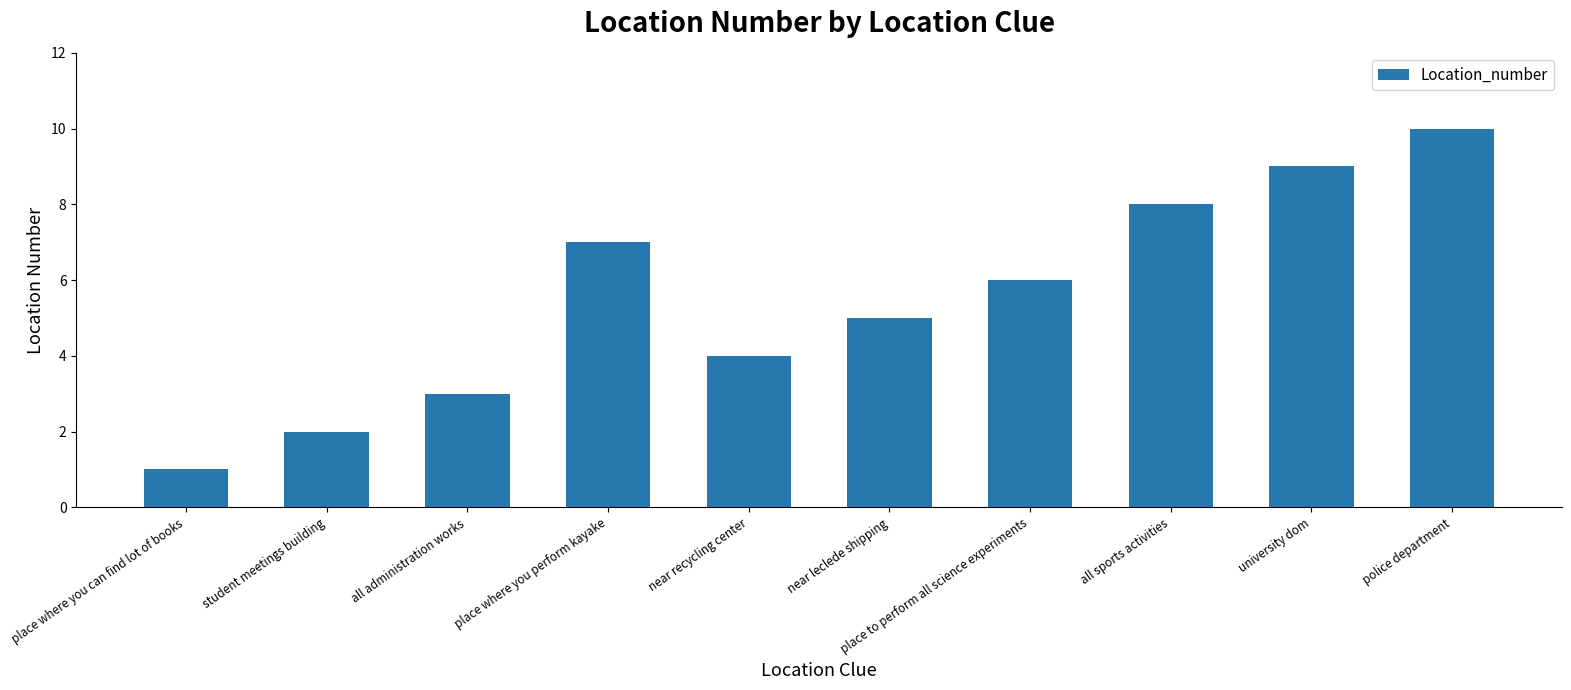

Reading left to right, extract all data points from this chart.

place where you can find lot of books=1	student meetings building=2	all administration works=3	place where you perform kayake=7	near recycling center=4	near leclede shipping=5	place to perform all science experiments=6	all sports activities=8	university dom=9	police department=10